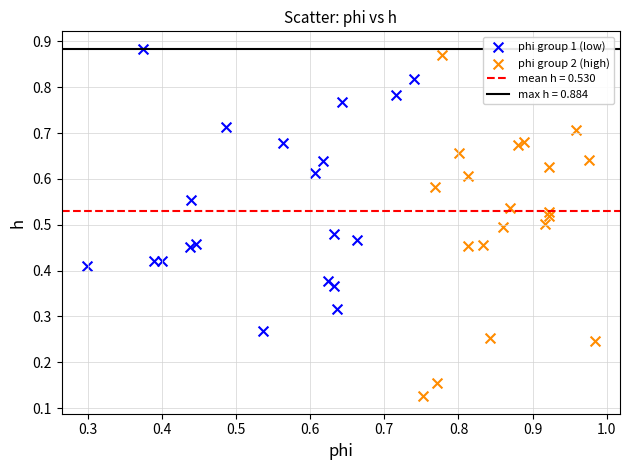

Which series has the largest Y range (max minus min)?

phi group 2 (high)